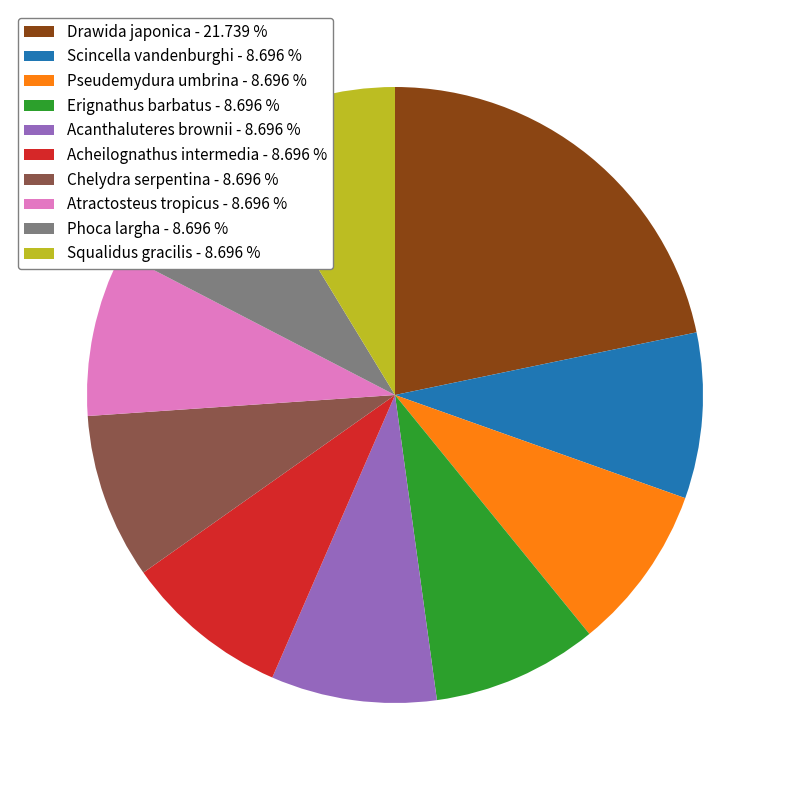

Is there a majority slice in this chart?

No